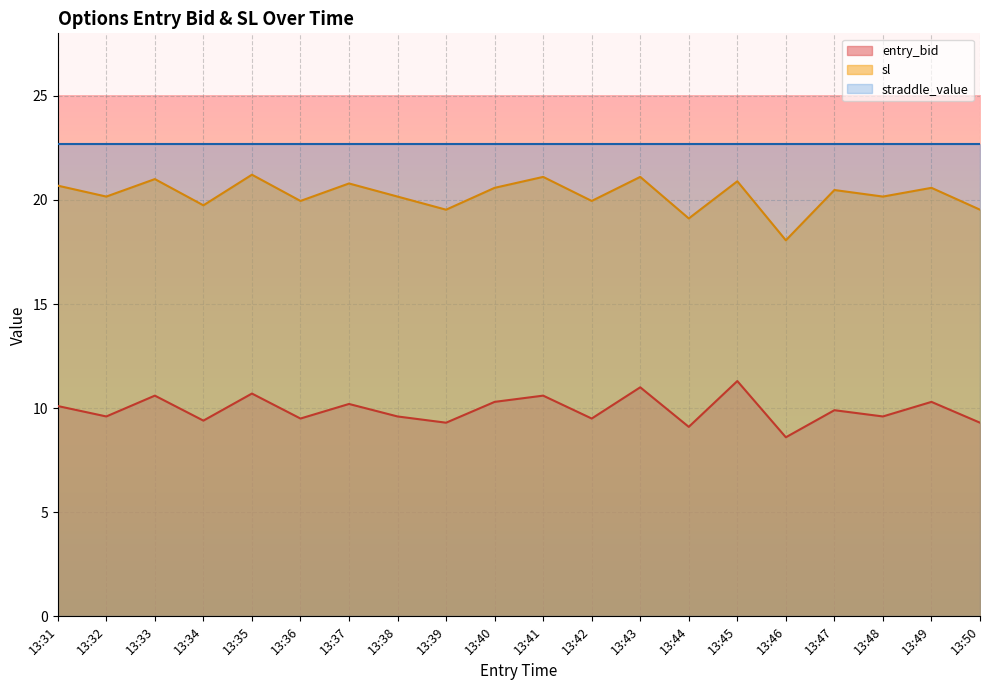

Which series has the largest total across all categories?

straddle_value